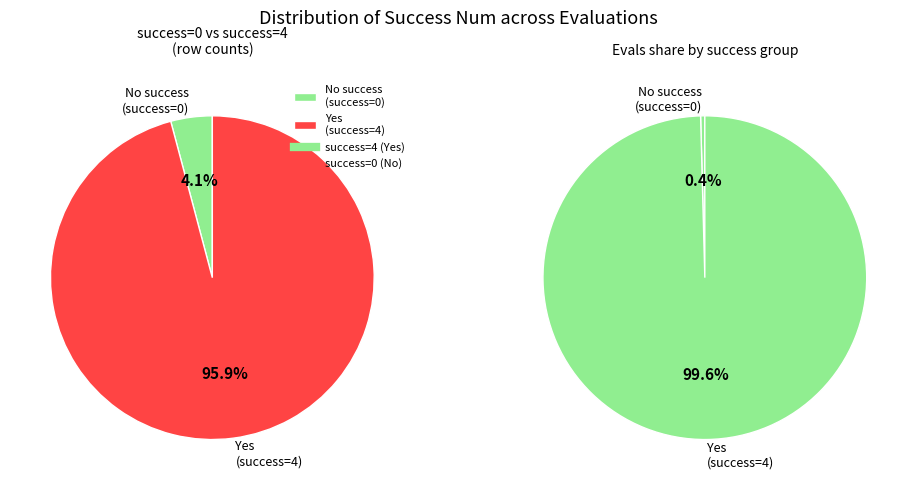

Is 4 the majority of the pie?

Yes